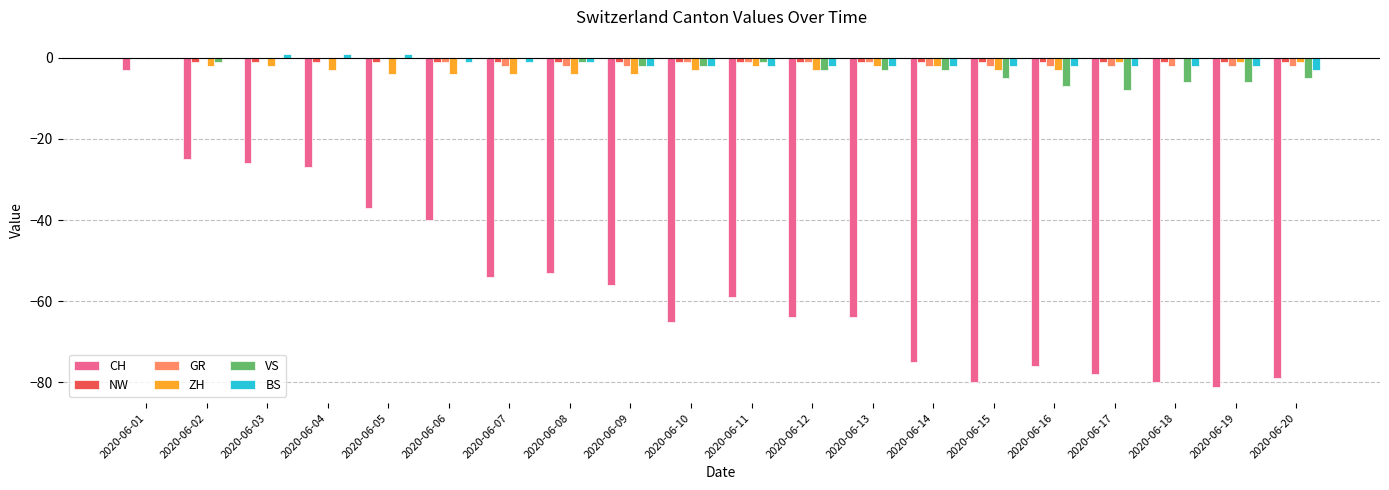

Does the chart contain stacked bars?

No